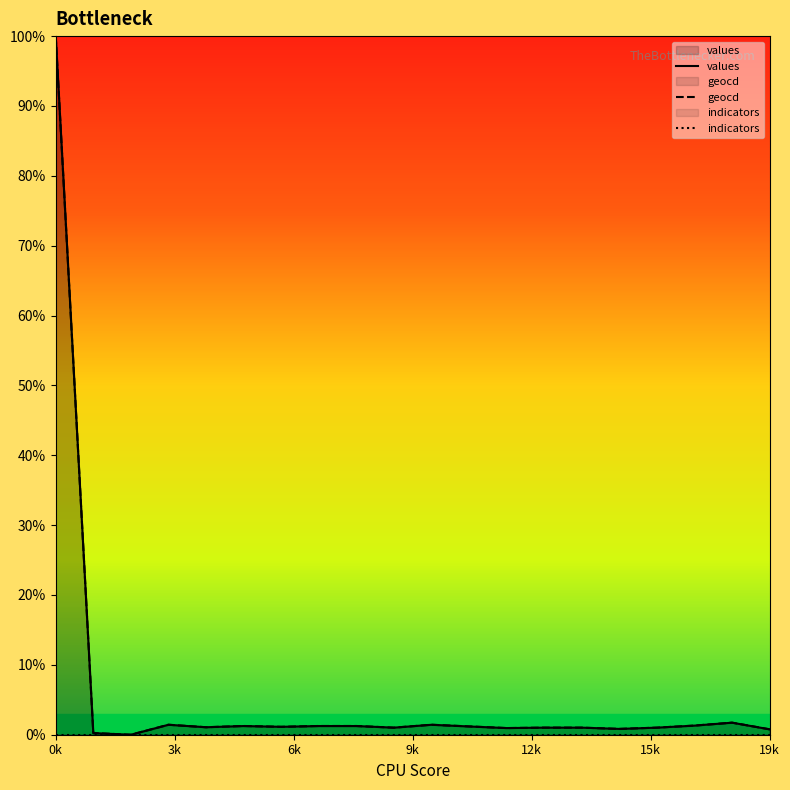

What is the greatest value displayed?

100.0